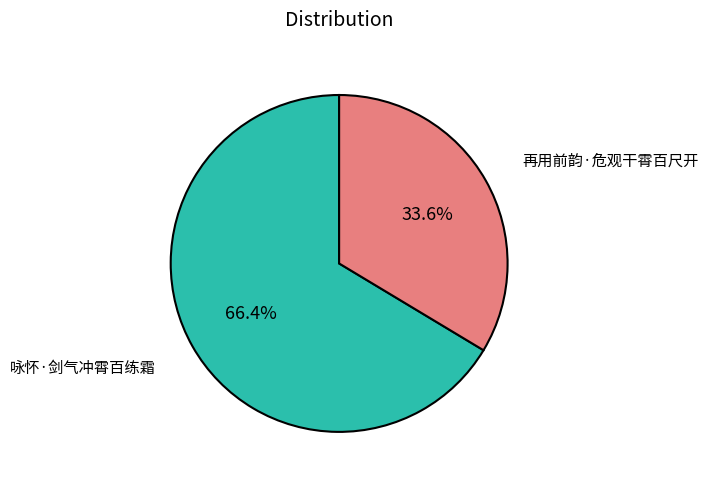

How many segments does this pie chart have?

2